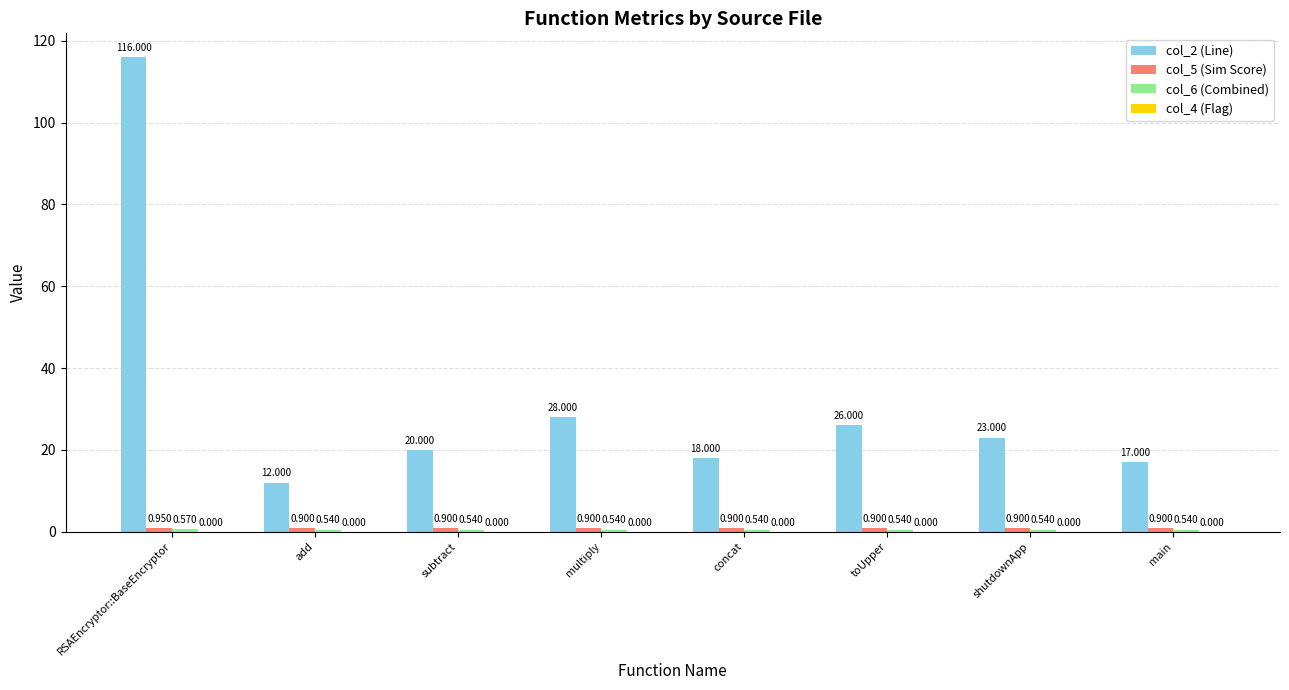

What position from the left is shutdownApp?

7